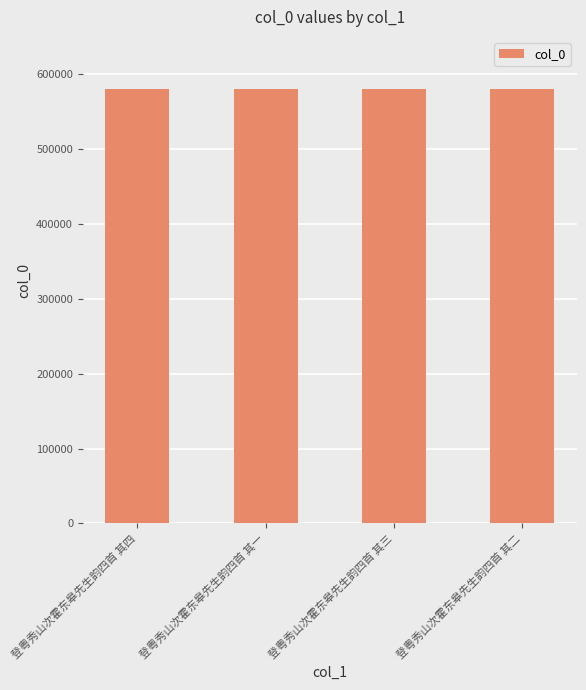

True or false: the data shows 580597 at 登粤秀山次霍东皋先生韵四首 其一.

True